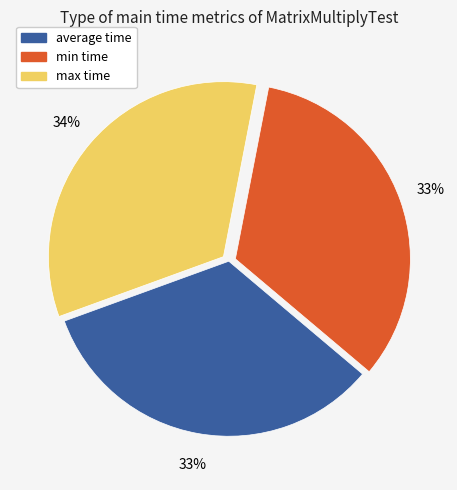

True or false: max time accounts for 27% of the total.

False